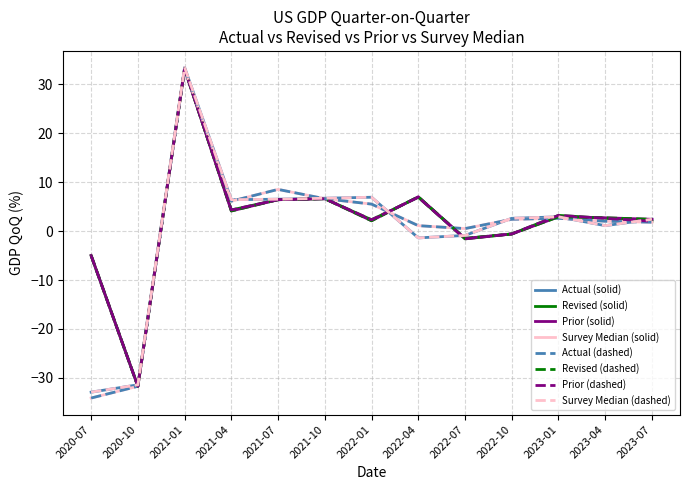

Does the chart display data point markers on the line(s)?

No